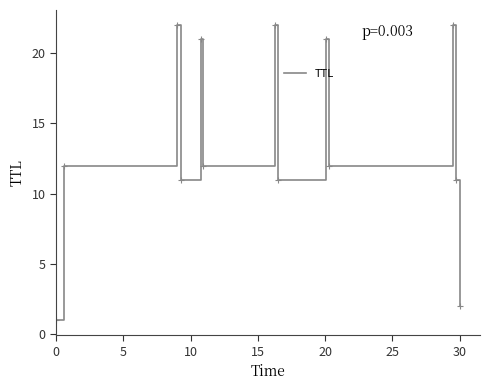

What is the maximum value shown in the chart?

22